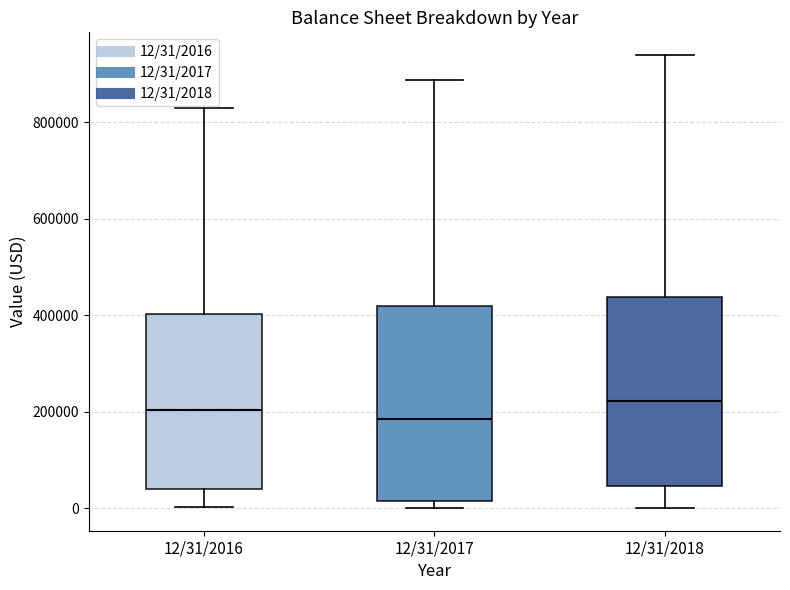

Which box has the highest median line?

12/31/2018